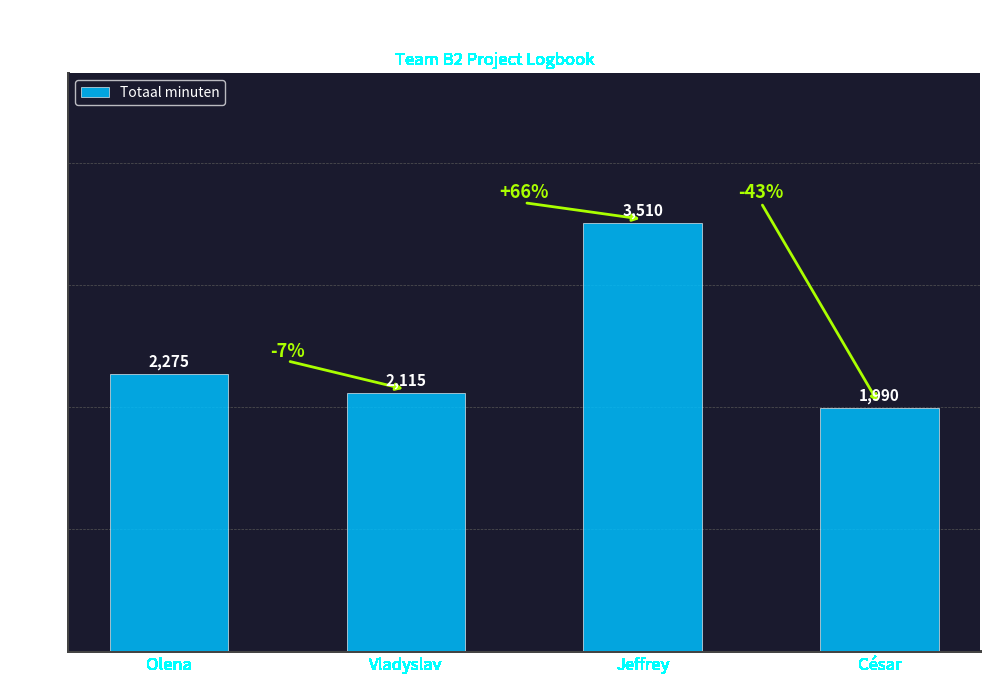

What is the change in value from Vladyslav to César?

-125